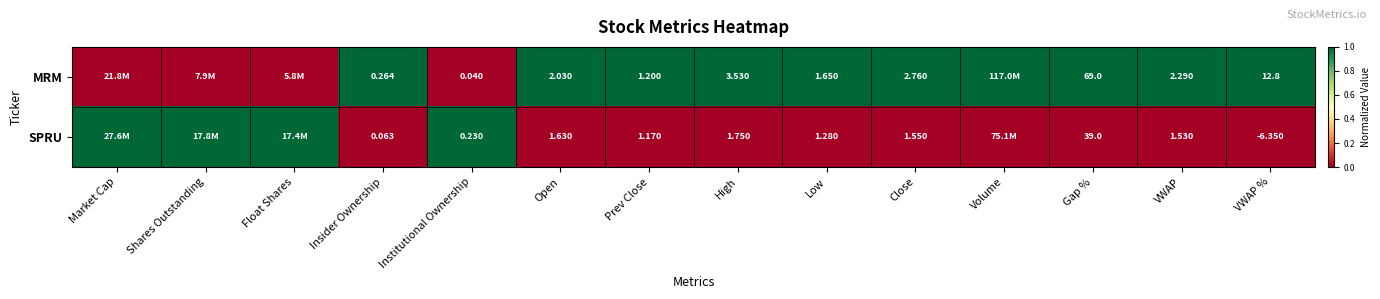

Rank the series at VWAP from lowest to highest value.

SPRU, MRM